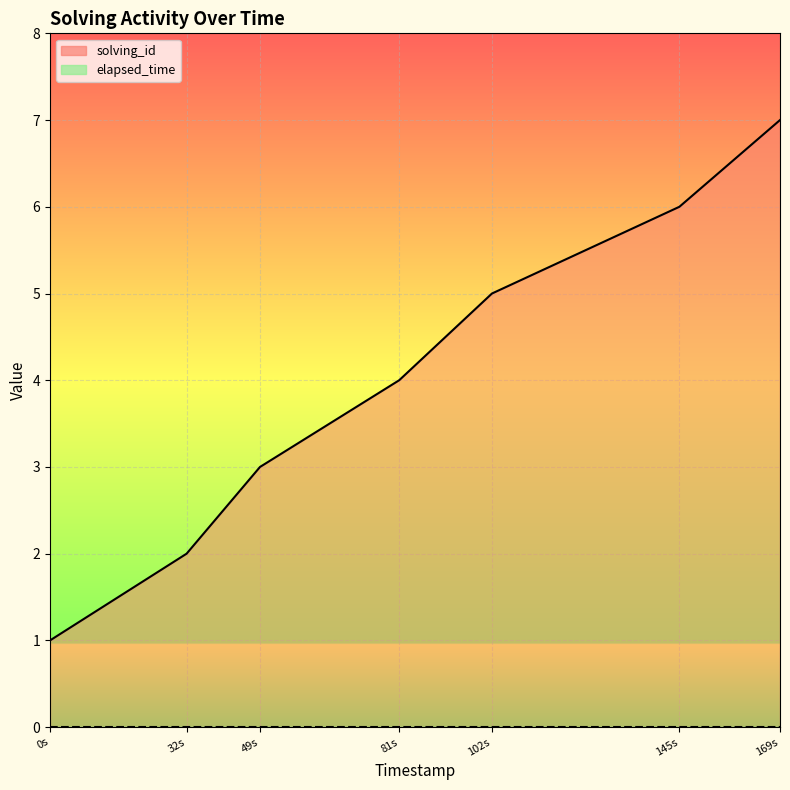

What is the label of the 4th point from the left?

81s